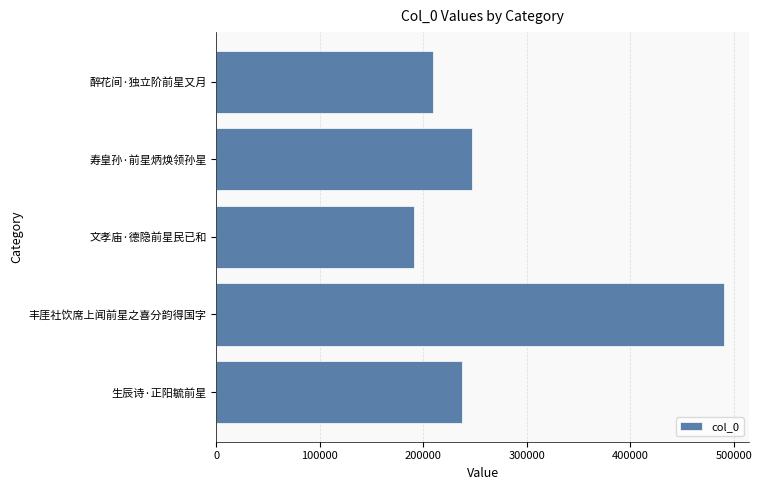

List the labels in order of value, largest first.

丰厓社饮席上闻前星之喜分韵得国字, 寿皇孙·前星炳焕领孙星, 生辰诗·正阳毓前星, 醉花间·独立阶前星又月, 文孝庙·德隐前星民已和